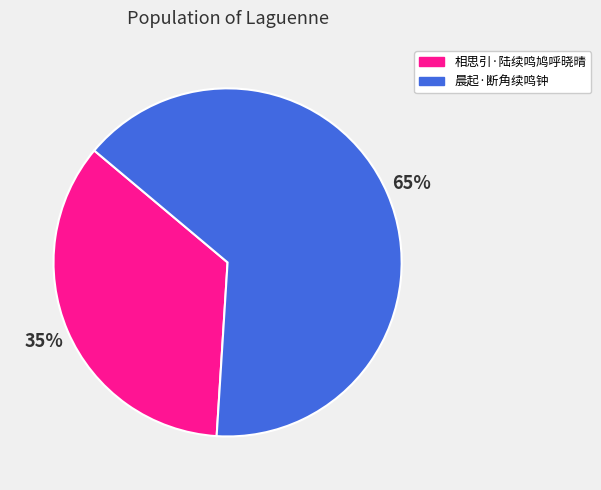

What percentage is the 相思引·陆续鸣鸠呼晓晴 slice, to the nearest percent?

35%